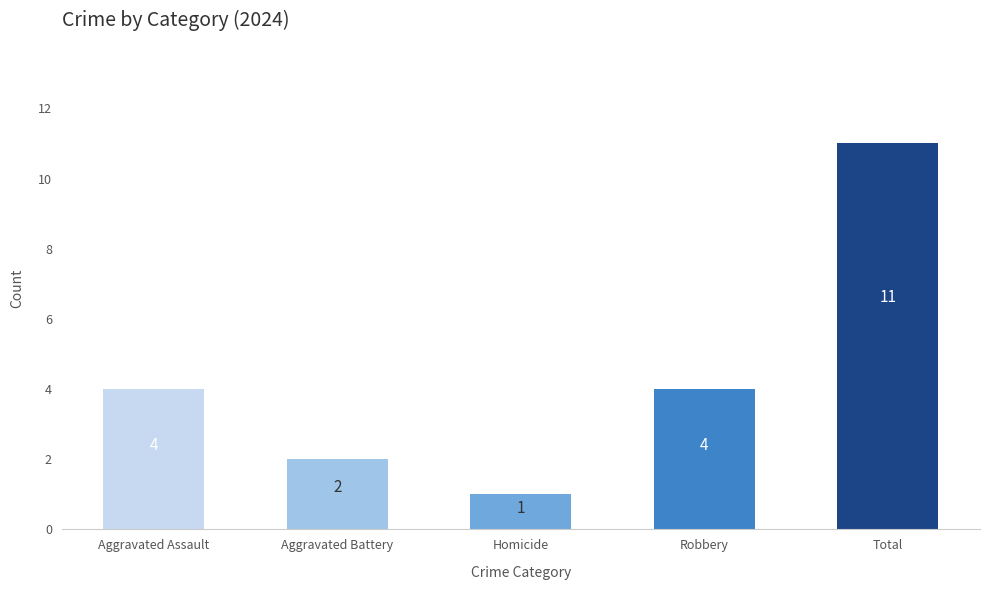

Reading left to right, extract all data points from this chart.

Aggravated Assault=4	Aggravated Battery=2	Homicide=1	Robbery=4	Total=11